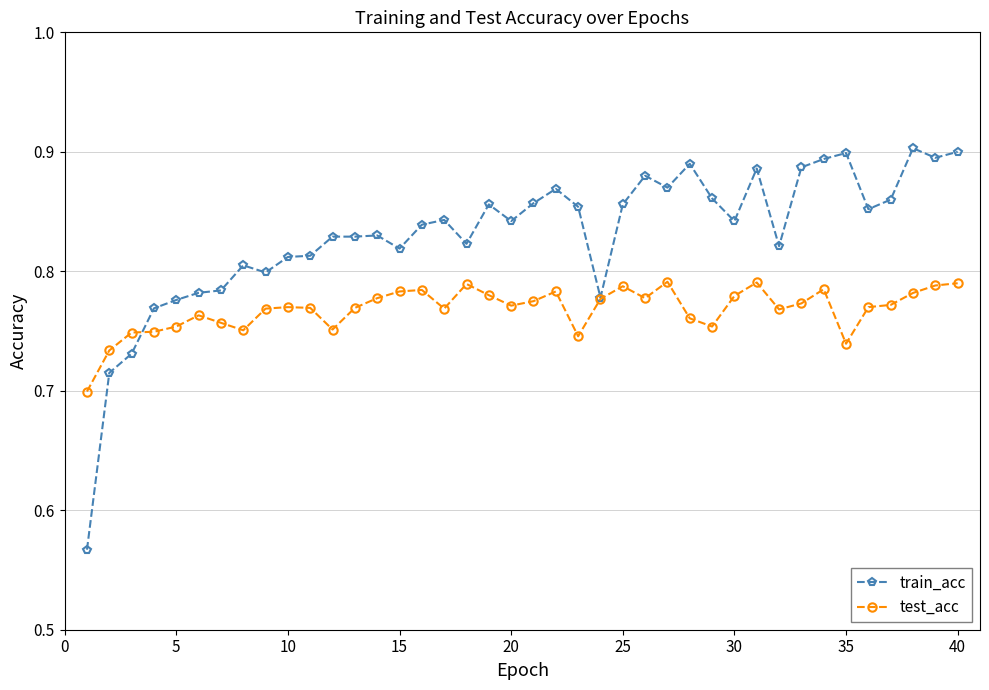

At how many categories does at least one series exceed 0?

40